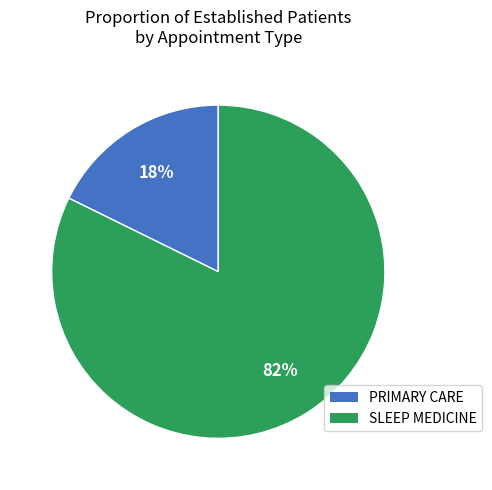

To the nearest percent, what is the average slice percentage?

50%